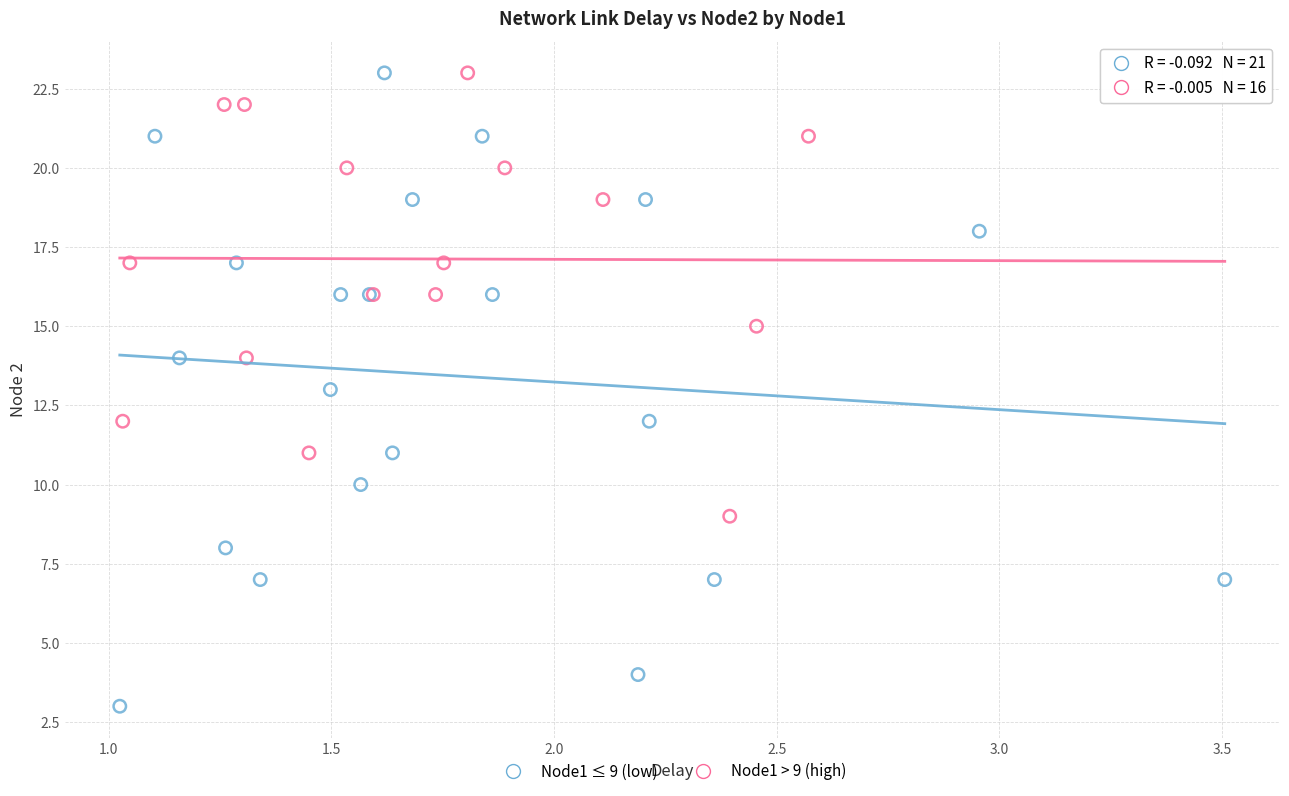

What are all the series names shown in the legend?

Node1 ≤ 9 (low), Node1 > 9 (high)